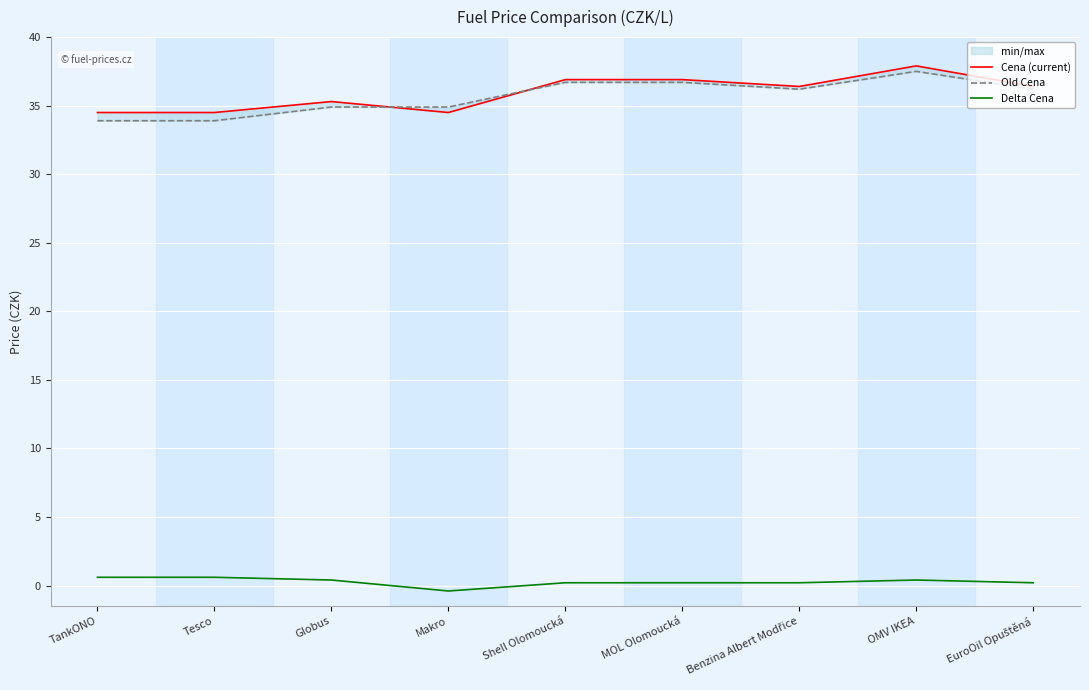

True or false: Delta Cena and Old Cena intersect in this chart.

False